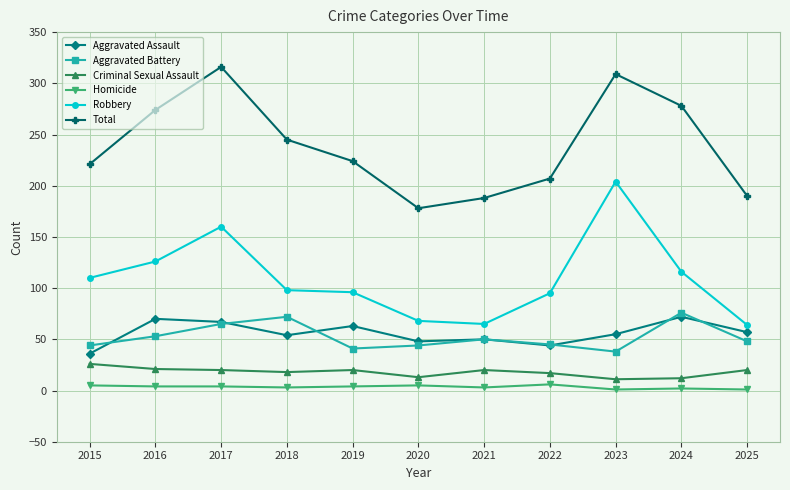

What is the total value across all series at 2025?

380